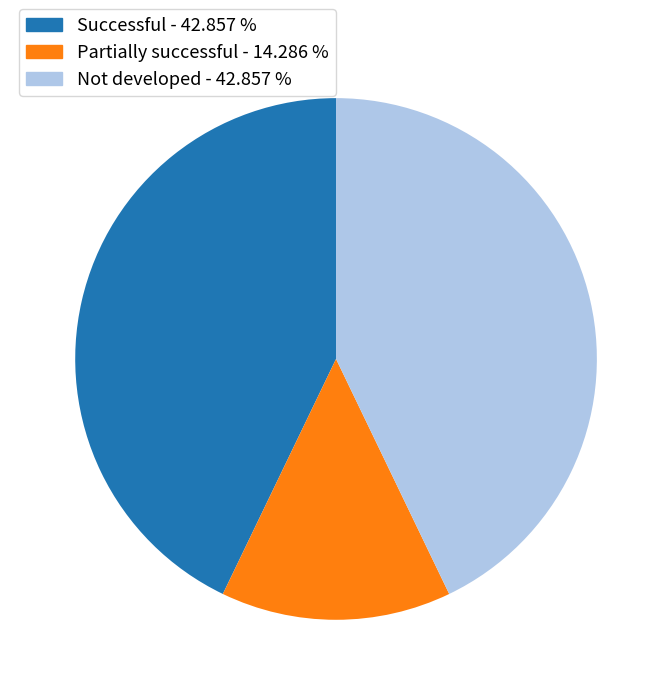

Between Partially successful and Successful, which is larger?

Successful